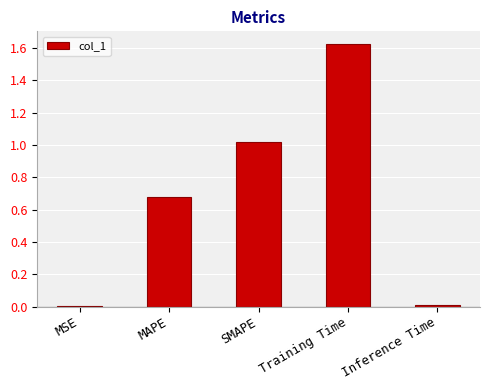

Count the number of categories in the chart.

5